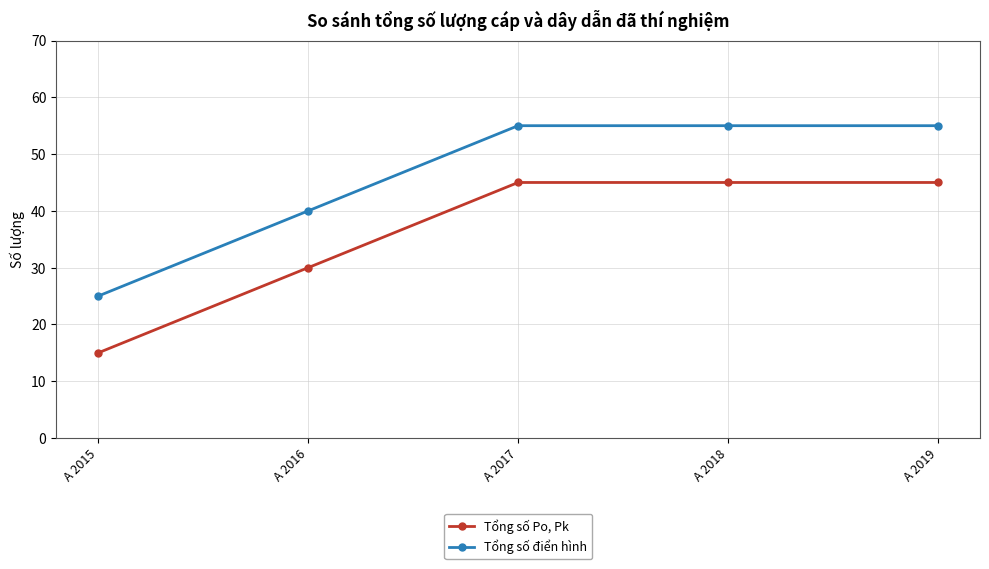

What is the smallest value displayed?

15